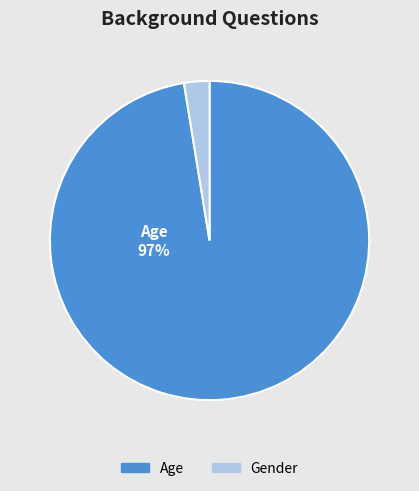

The Gender slice represents 3% of the pie. True or false?

True